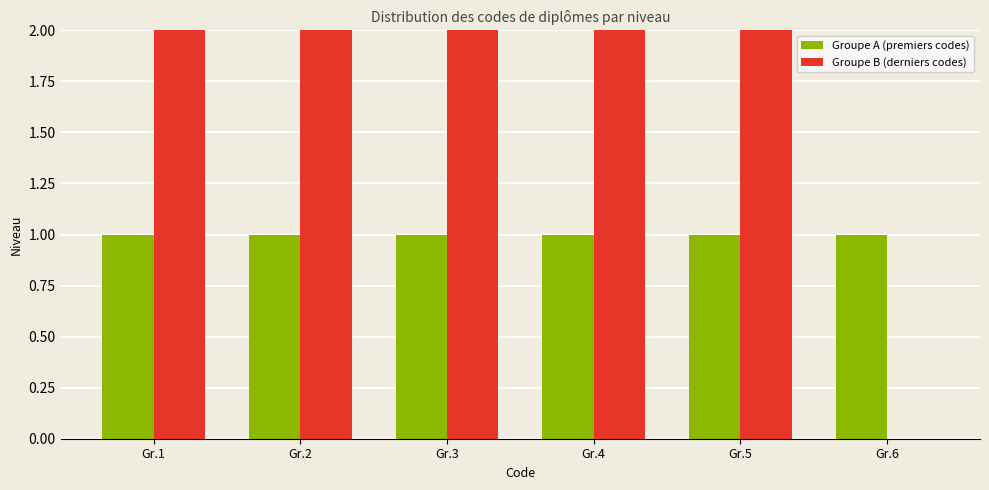

How many series are shown in this chart?

2